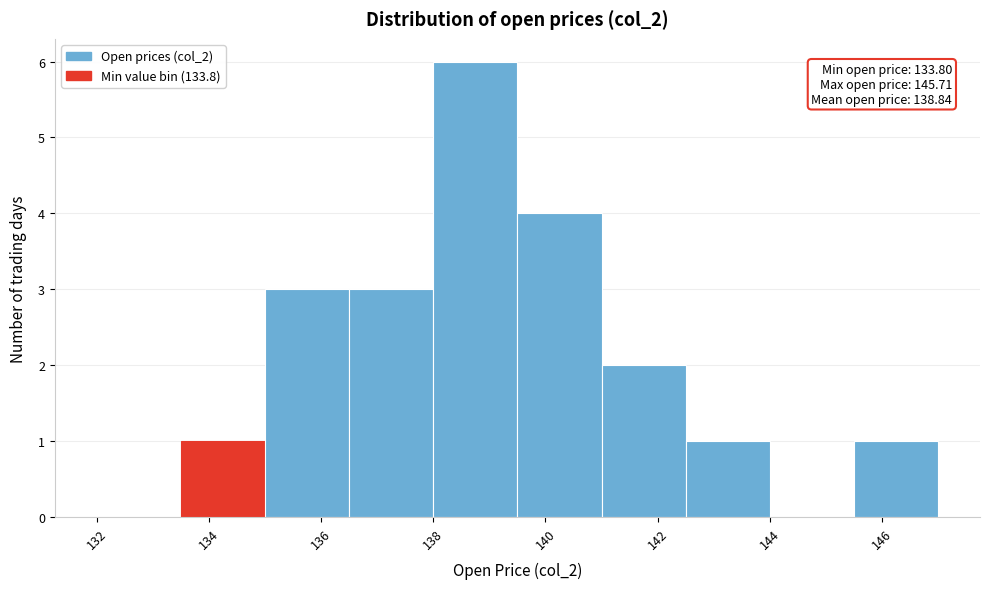

Which range on the x-axis has the tallest bar?

138.0 to 139.5